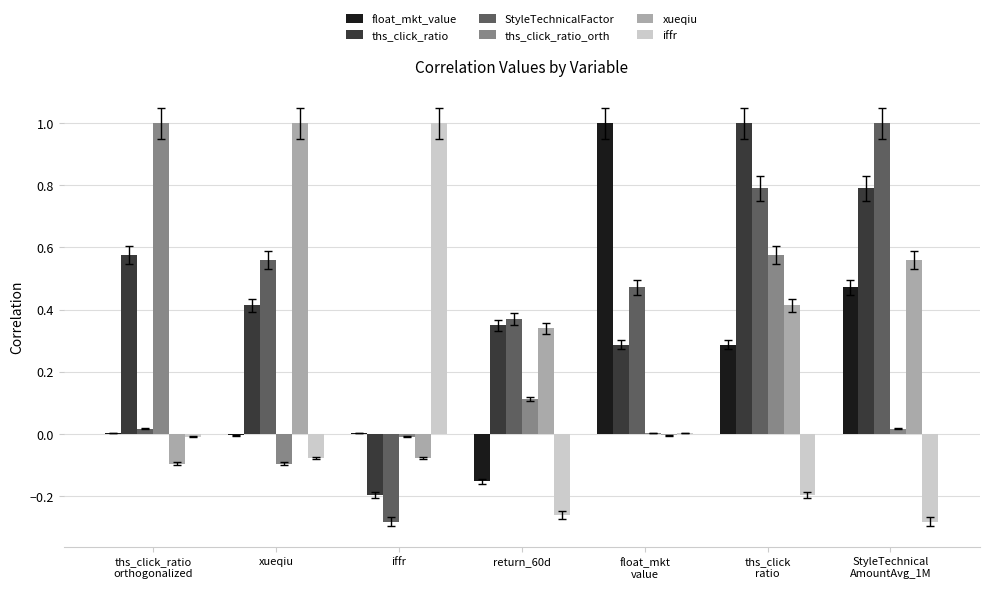

What is the greatest value displayed?

1.0